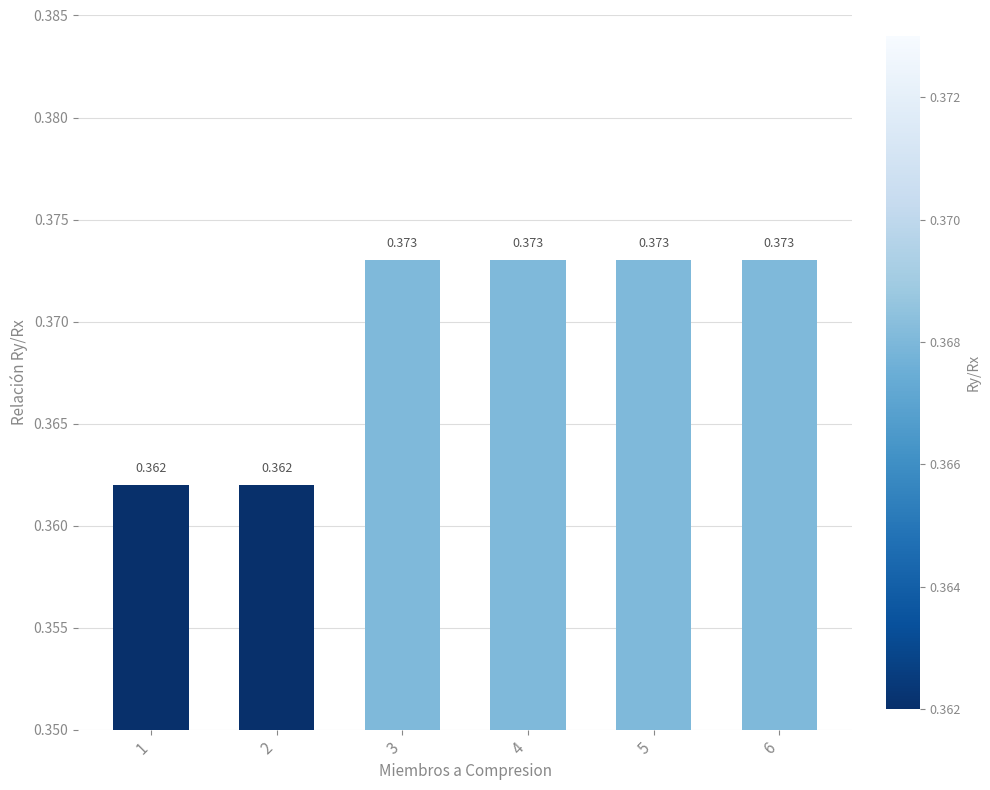

True or false: the data shows 0.1 at 5.

False